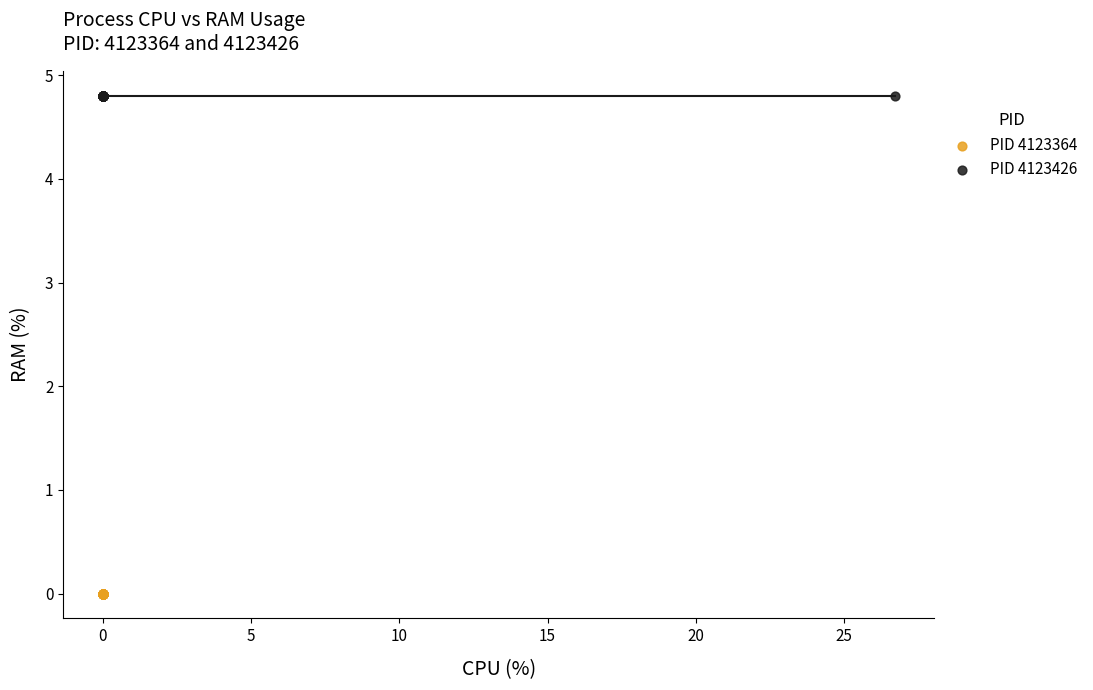

Which series reaches the maximum Y coordinate?

PID 4123426